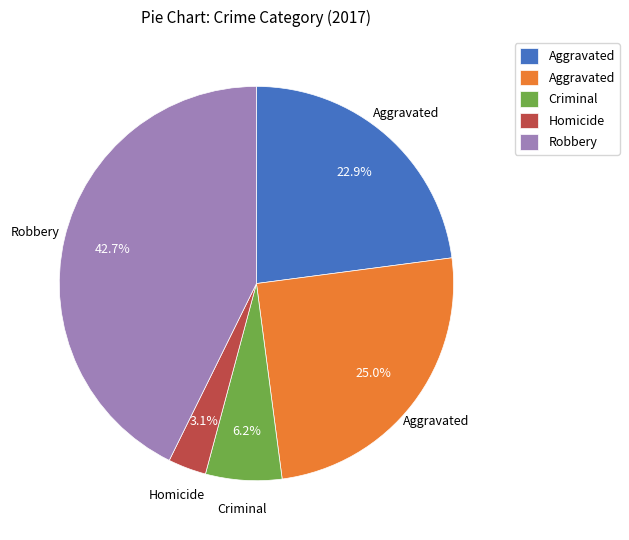

Does any single category account for the majority?

No